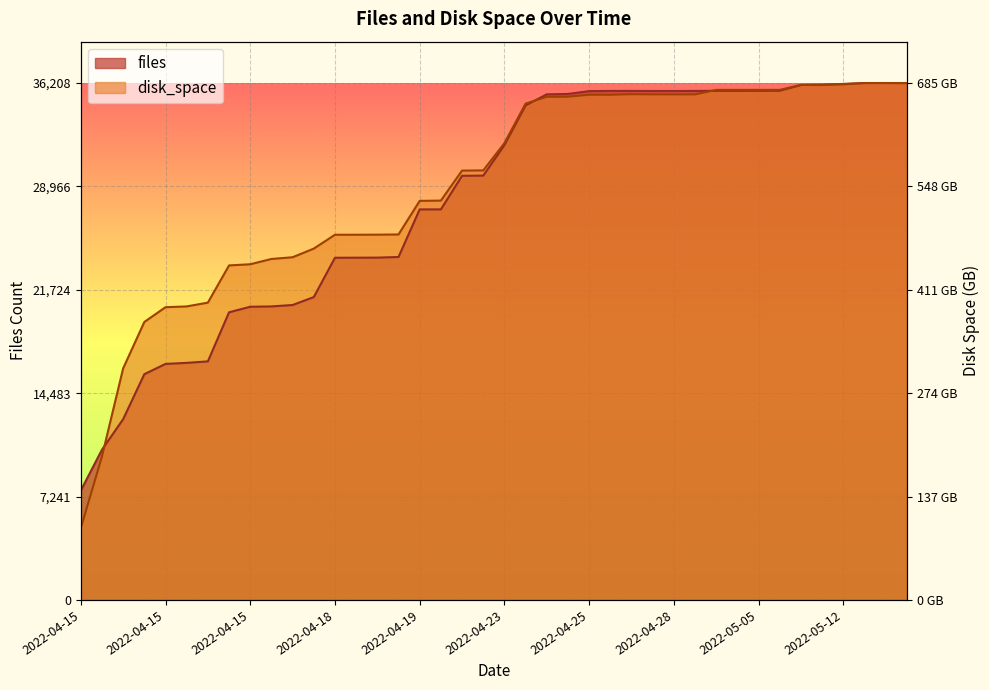

List the series in order of their overall mean, highest first.

disk_space, files